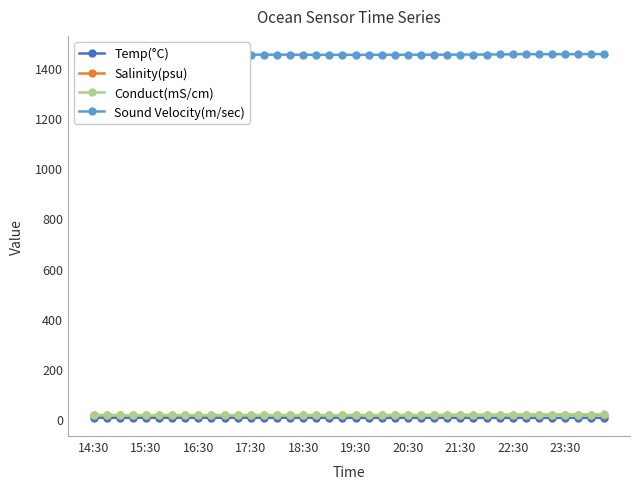

What is the greatest value displayed?

1454.3